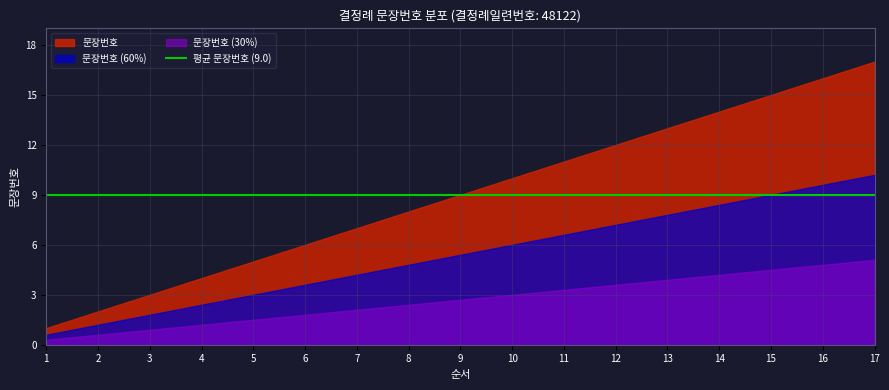

The value at 3 is 1. True or false?

False